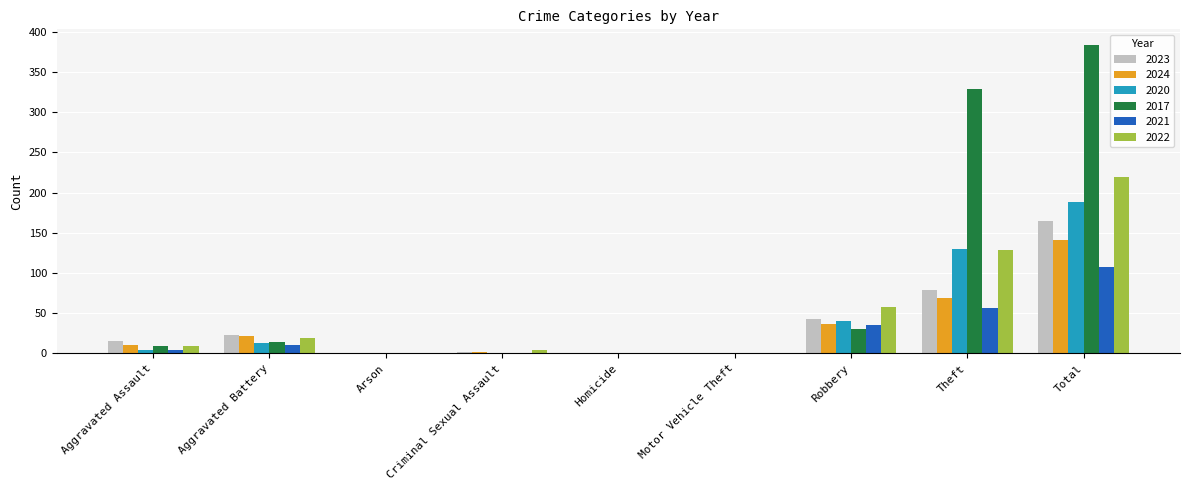

Count the number of data series in this chart.

6